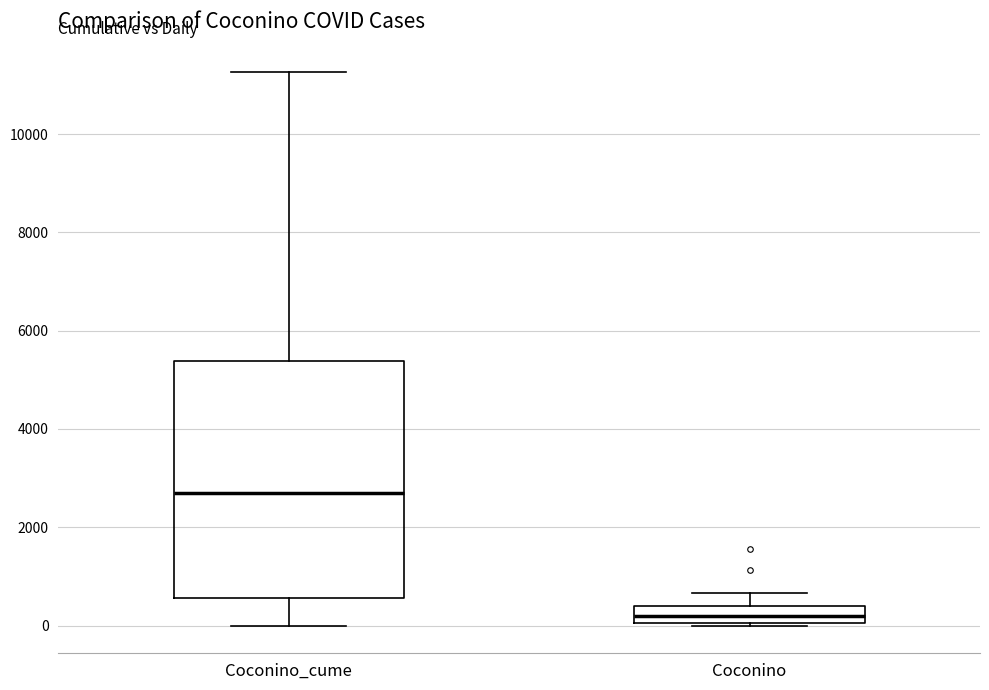

Which box has the highest median line?

Coconino_cume